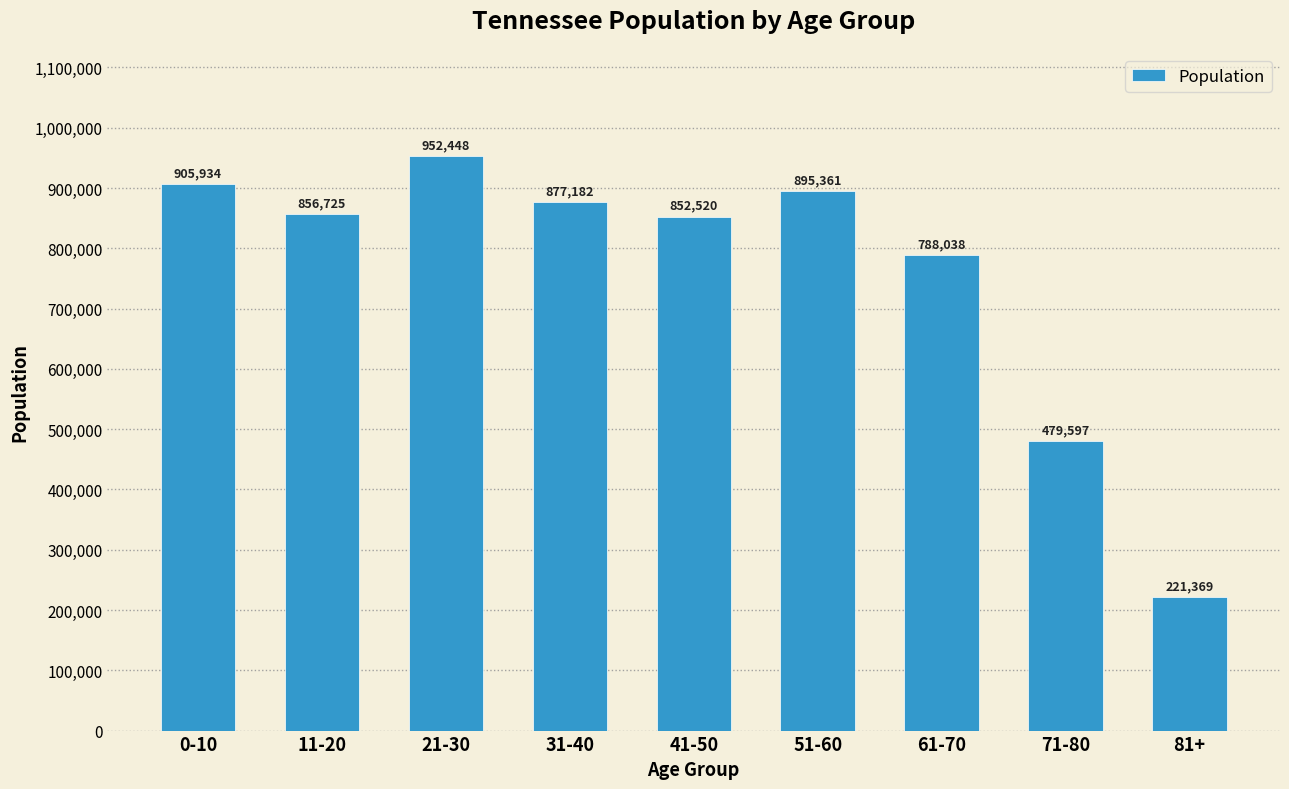

What is the sum of all values?

6829174